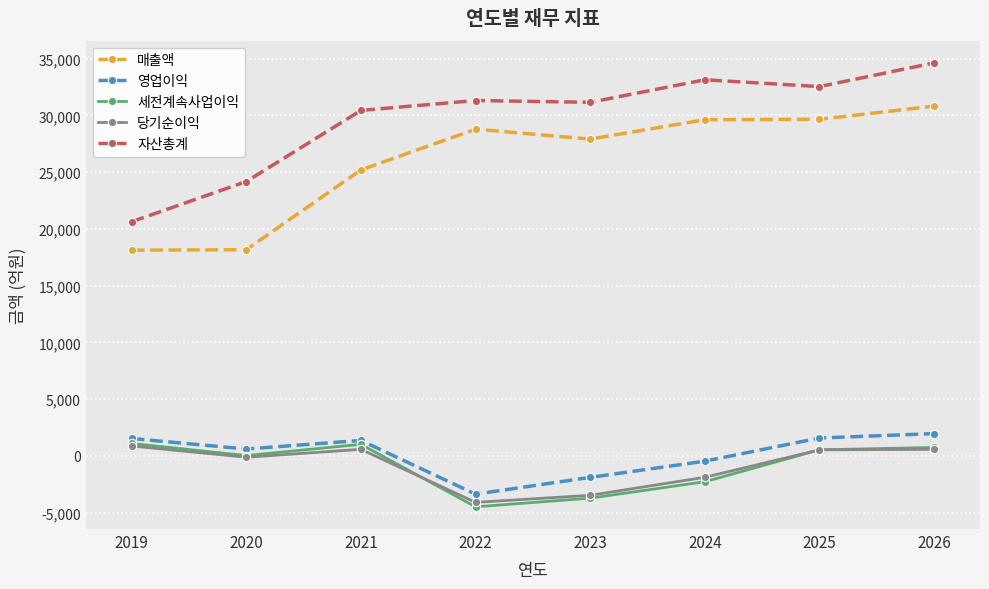

The 자산총계 series shows 30440 at 2021. True or false?

True